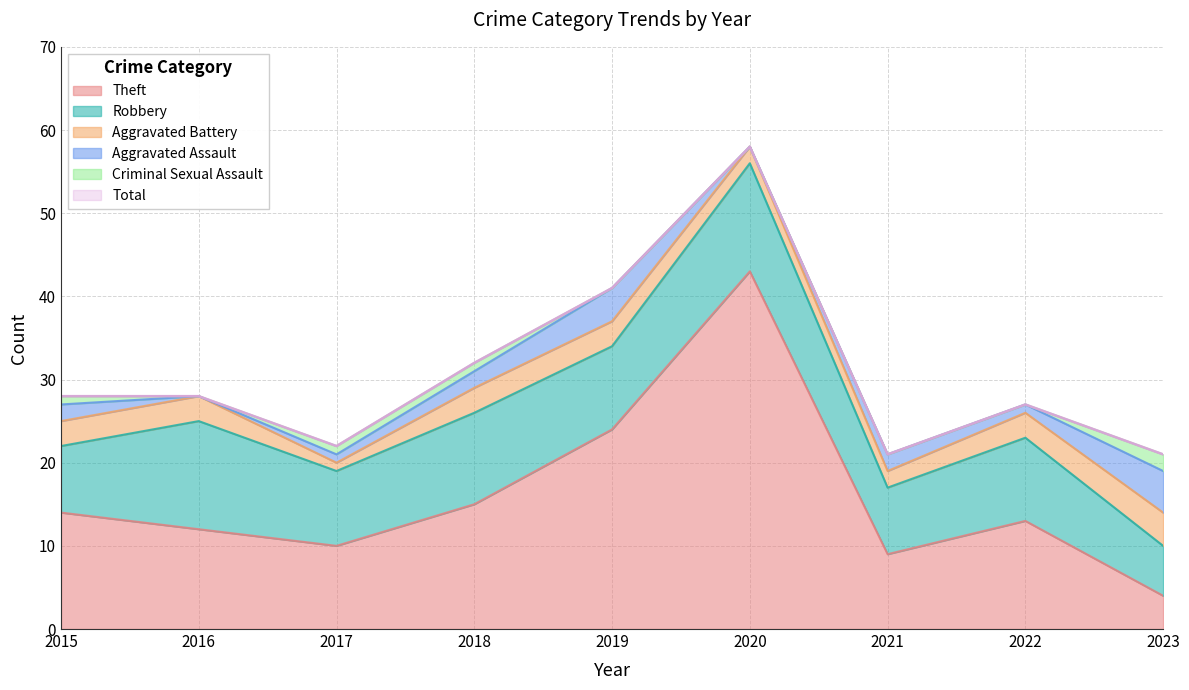

What is the difference between the second highest and second lowest values in the Criminal Sexual Assault series?

1